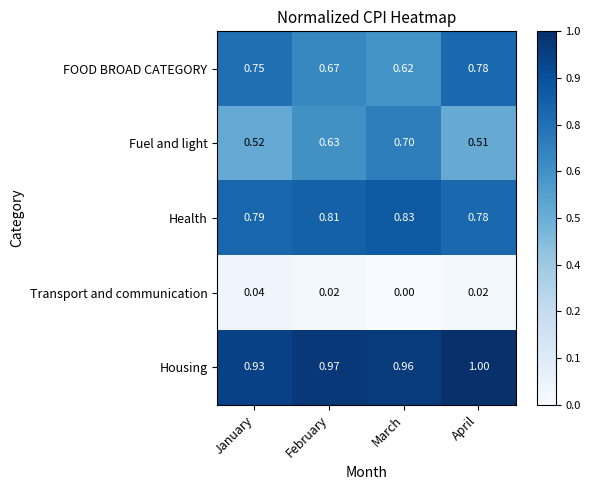

List the series in order of their peak value, lowest first.

Transport and communication, Fuel and light, FOOD BROAD CATEGORY, Health, Housing